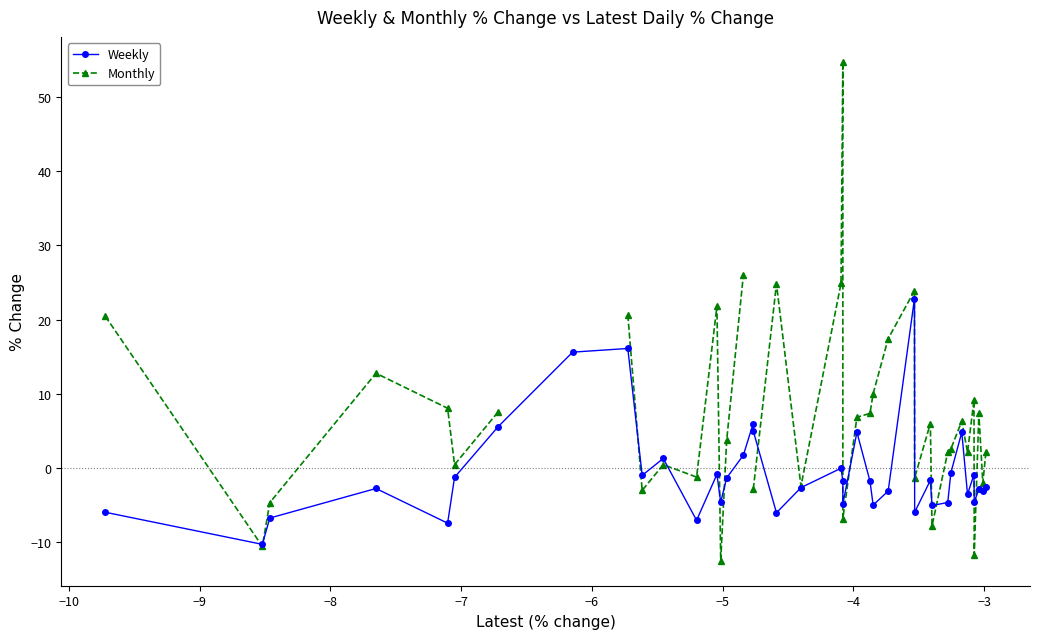

True or false: Monthly has more than 0 points higher than both neighbors.

True